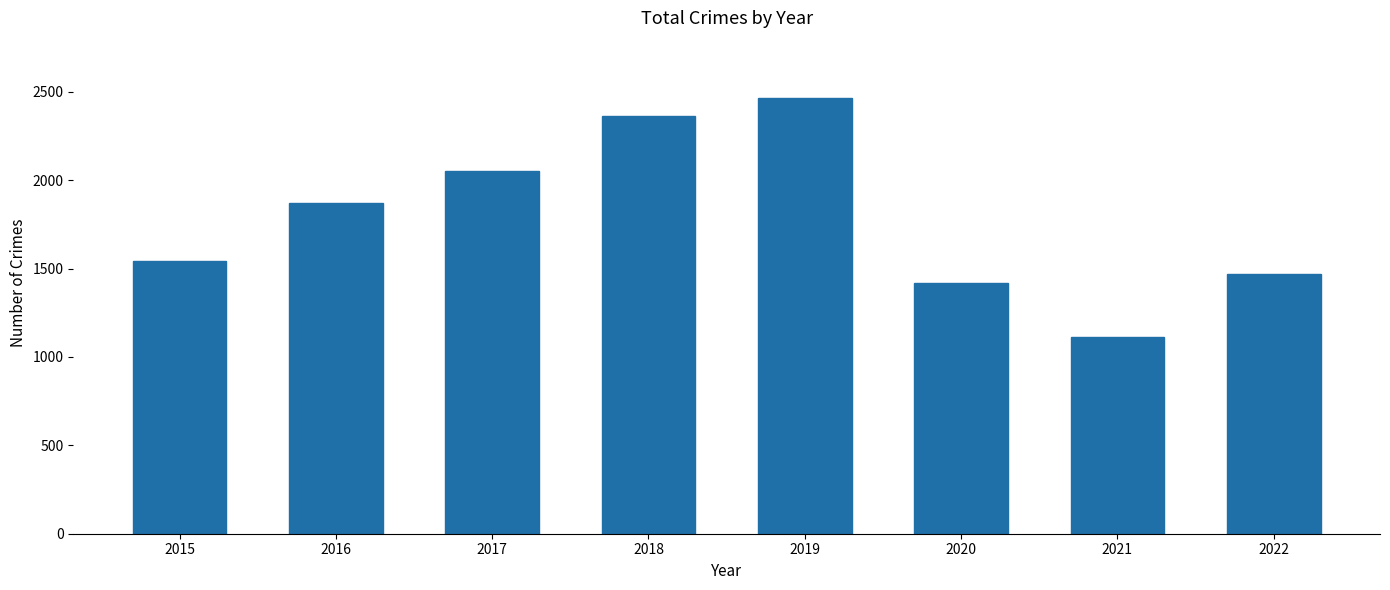

Are the bars horizontal?

No